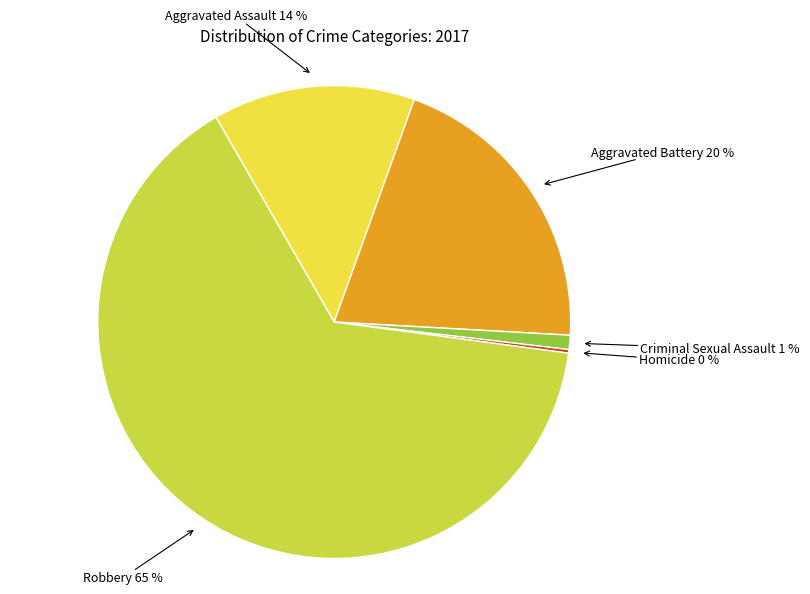

True or false: Aggravated Battery accounts for 7% of the total.

False